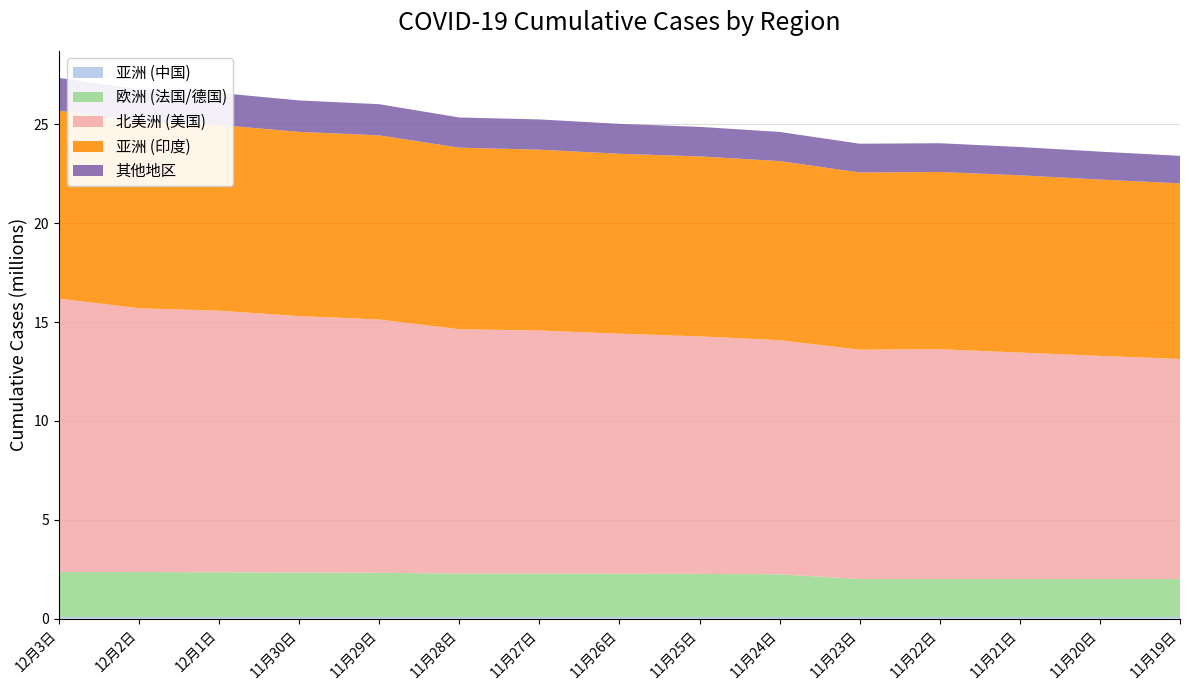

Reading left to right, extract all data points from this chart.

亚洲 (中国): 93797	93668	93465	93329	93225	93113	93113	92829	92733	92648	92648	92588	92513	92544	92513
欧洲 (法国/德国): 2275520	2270574	2260789	2247996	2235537	2195940	2195632	2191180	2178023	2160345	1918345	1918345	1918345	1918345	1918345
北美洲 (美国): 13814386	13335224	13218223	12962308	12798952	12346277	12286575	12126834	12006035	11833319	11591819	11616406	11449488	11279784	11126030
亚洲 (印度): 9499413	9431691	9392919	9309787	9309787	9177840	9139865	9095806	9095806	9050597	8958483	8958483	8958483	8912907	8874290
其他地区: 1659463	1629689	1617403	1589418	1574599	1527532	1527576	1512115	1493448	1473579	1453323	1453323	1430387	1410785	1390740